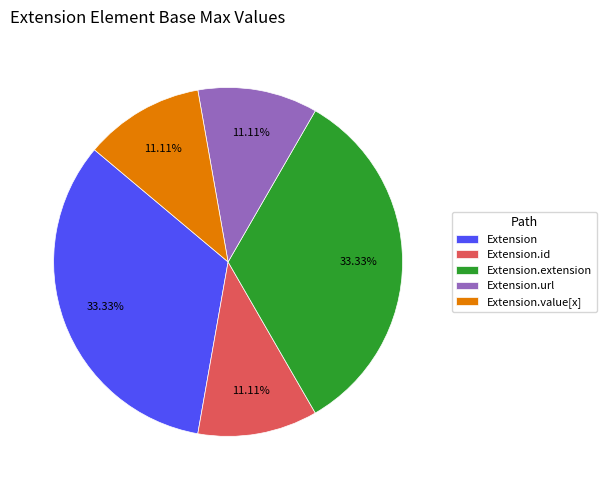

Combined, do Extension.value[x] and Extension.url account for over 50%?

No